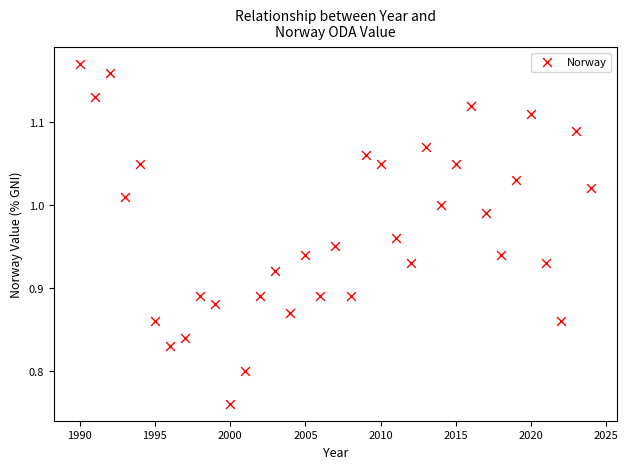

What is the range of X values (max minus min)?

34.0